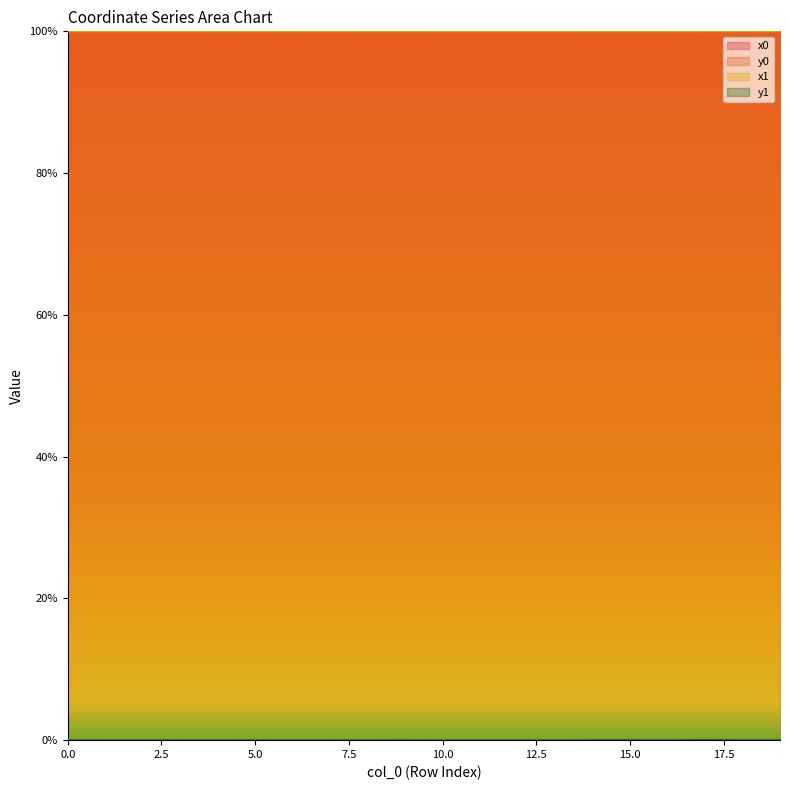

Does the chart display data point markers on the line(s)?

No